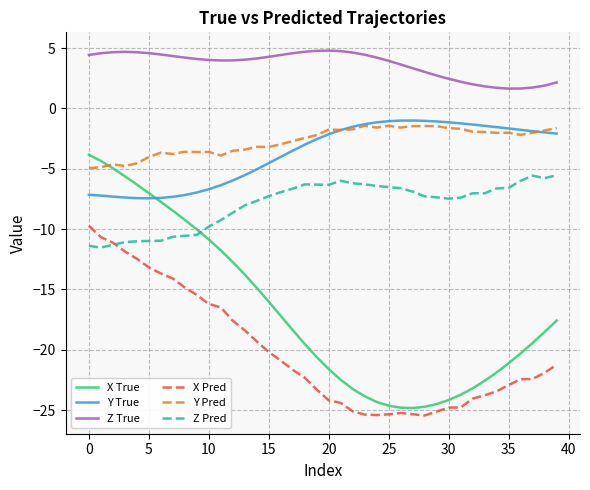

Which series has the largest range (max minus min)?

X True